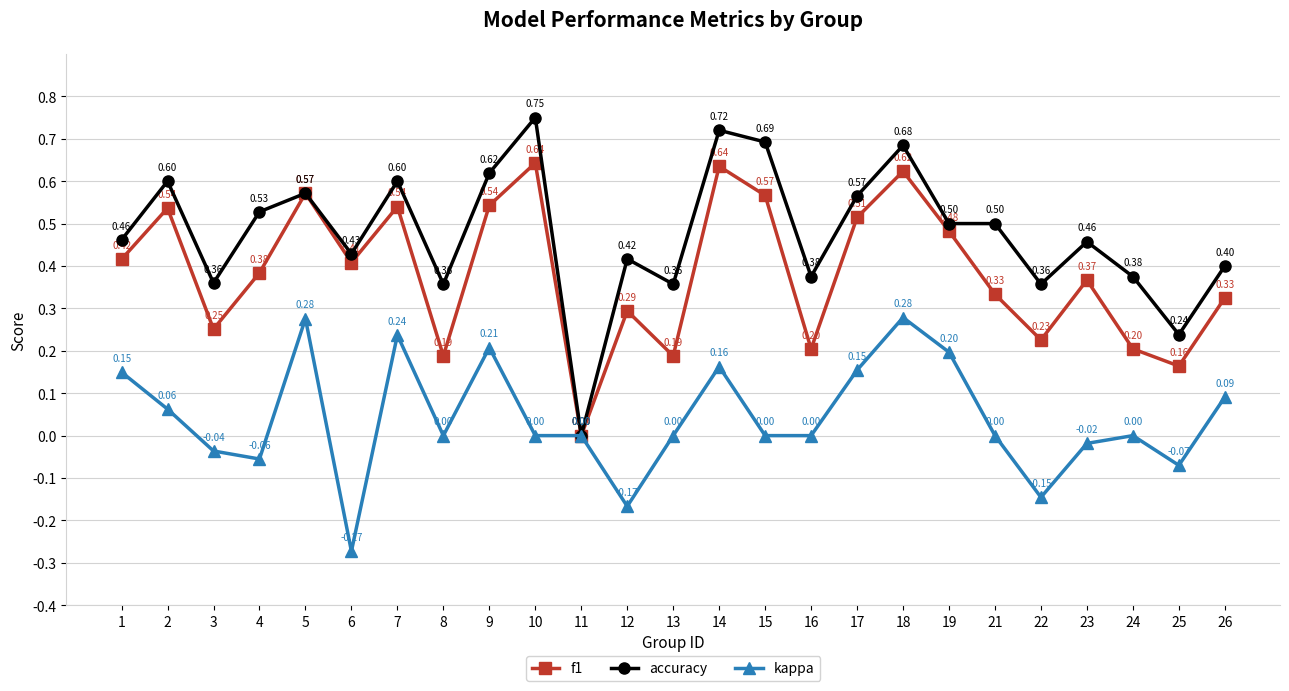

How many lines are shown in the chart?

3